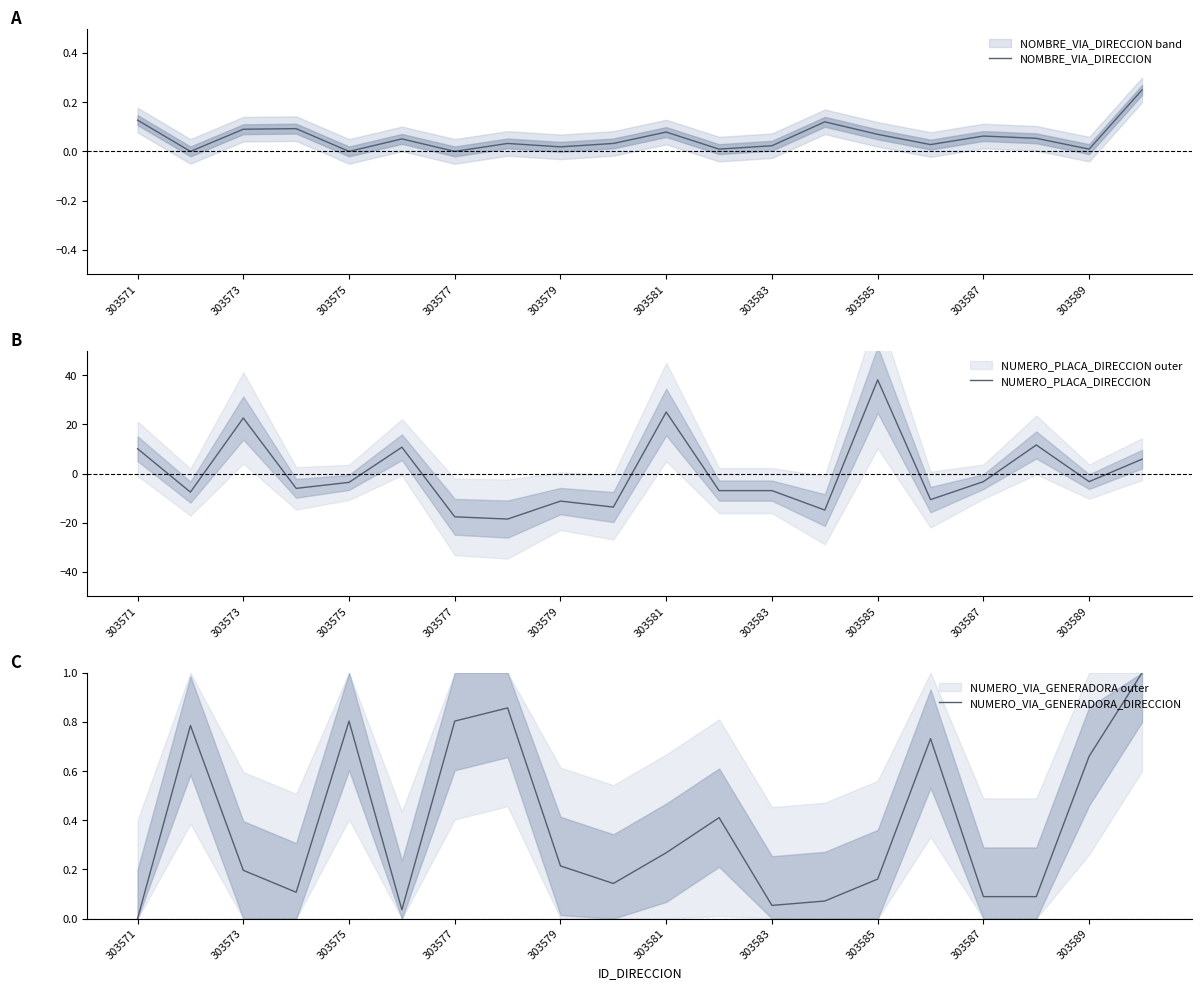

What is the value of the NUMERO_VIA_GENERADORA_DIRECCION point at the 4th from the left?

0.1